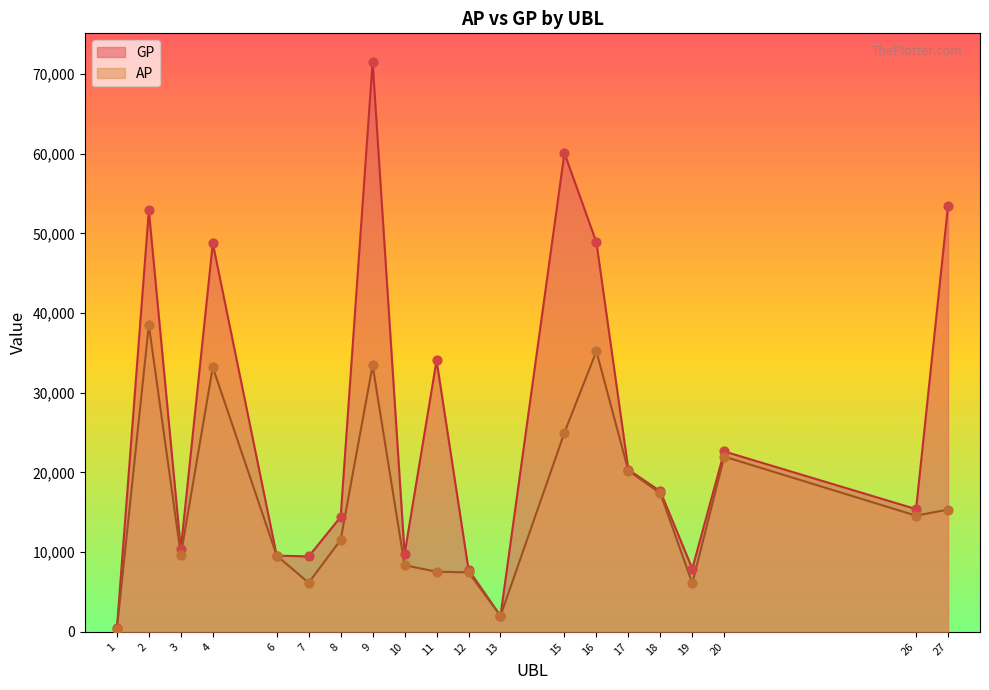

Which series contains the lowest Y value?

AP